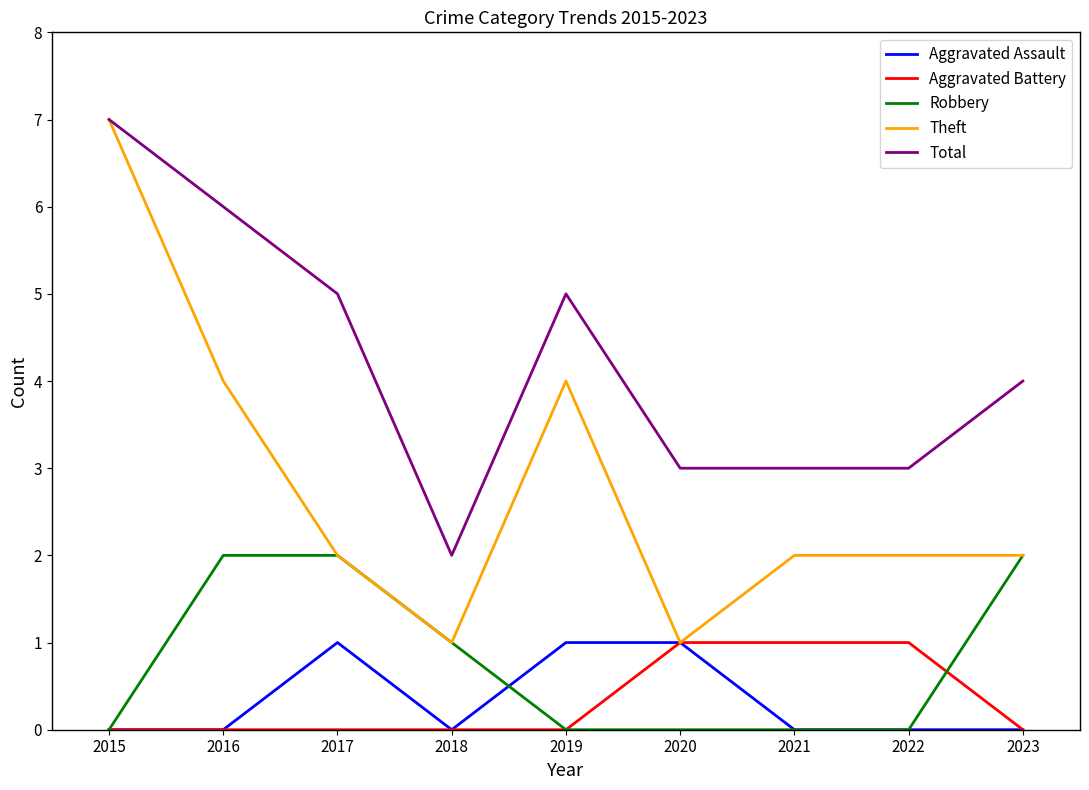

What is the spread (max minus min) of values at 2016?

6